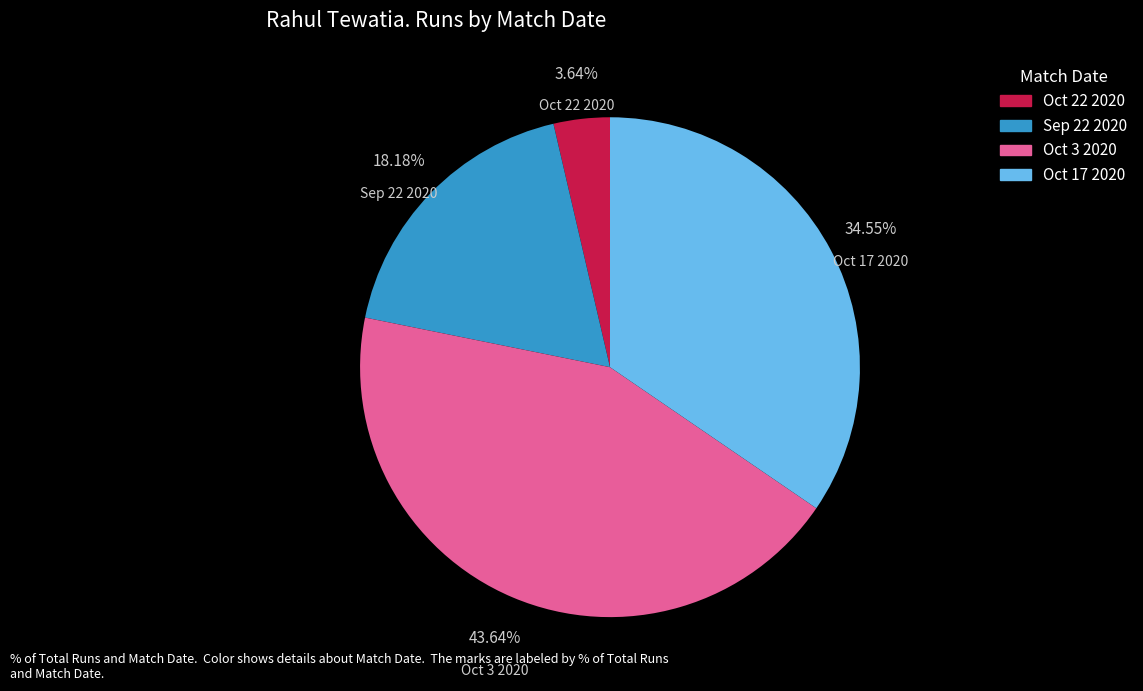

Which category has the smallest portion of the pie?

Oct 22 2020